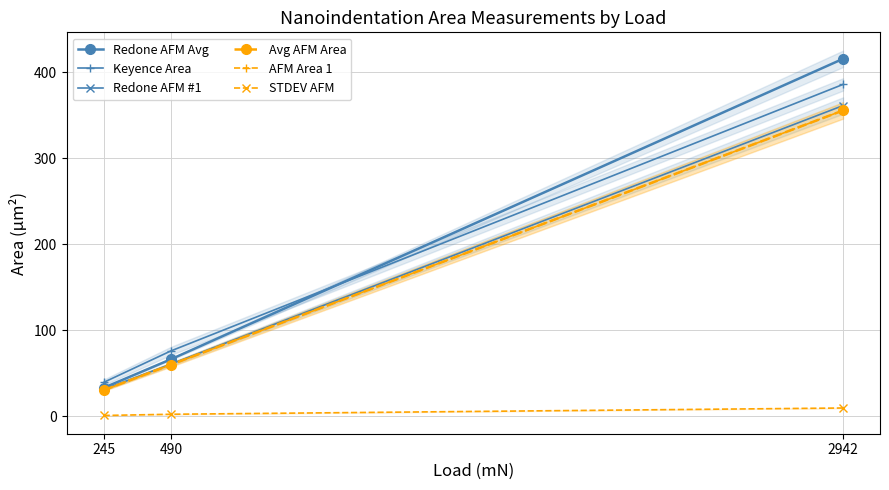

Reading right to left, list all the values displayed in this chart.

Redone AFM Avg: 415.4	66.1	33.0
Keyence Area: 385.6	75.8	39.3
Redone AFM #1: 361.1	60.5	31.0
Avg AFM Area: 355.4	59.8	30.2
AFM Area 1: 355.4	59.8	30.2
STDEV AFM: 9.5	2.3	0.8